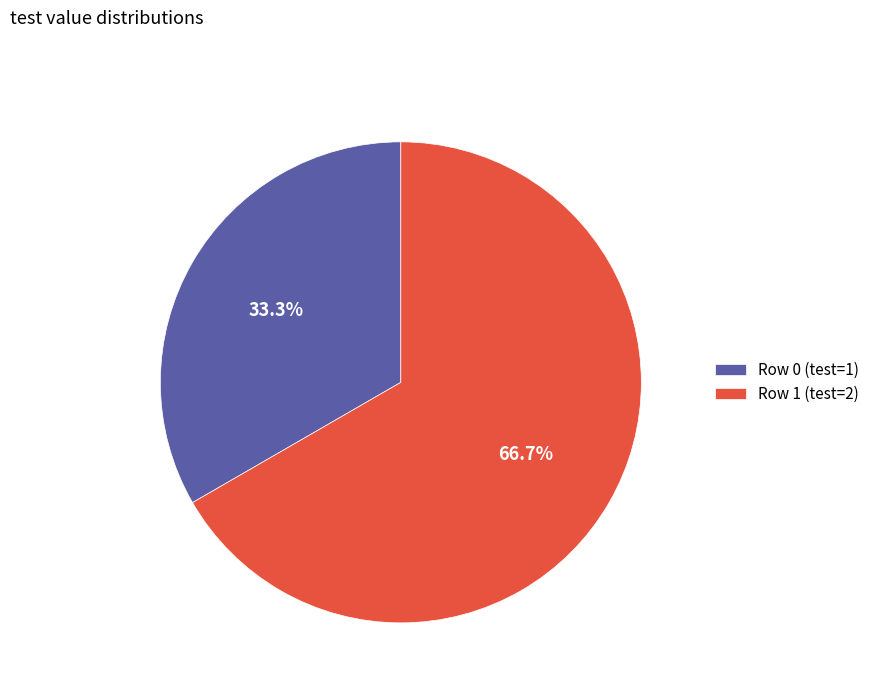

Do Row 1 and Row 0 together represent more than half of the pie?

Yes